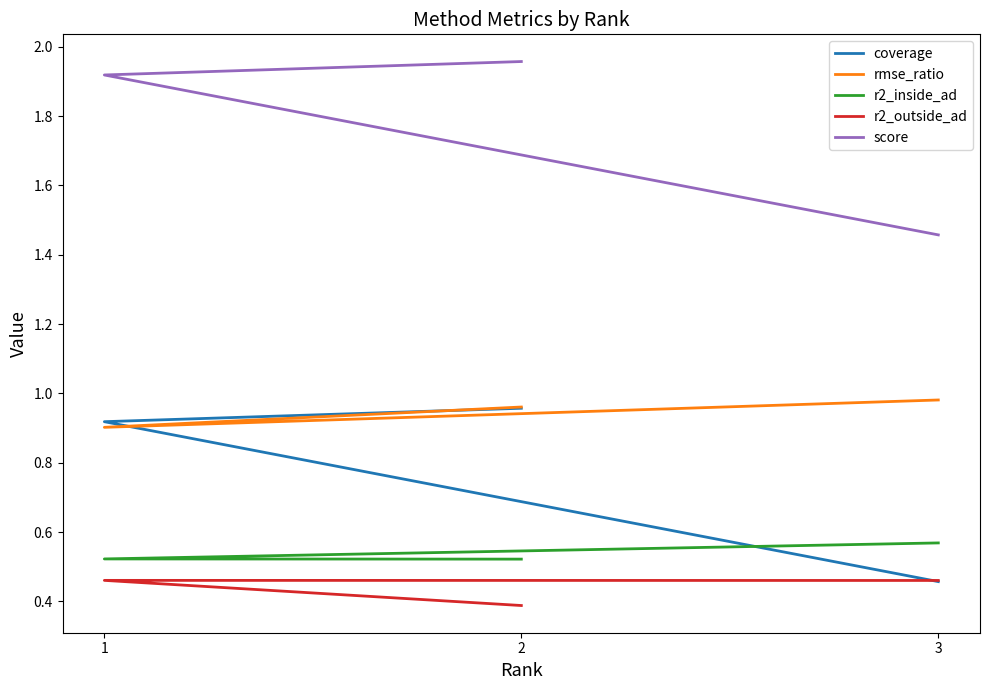

The value of rmse_ratio at 1 is 0.9. True or false?

True